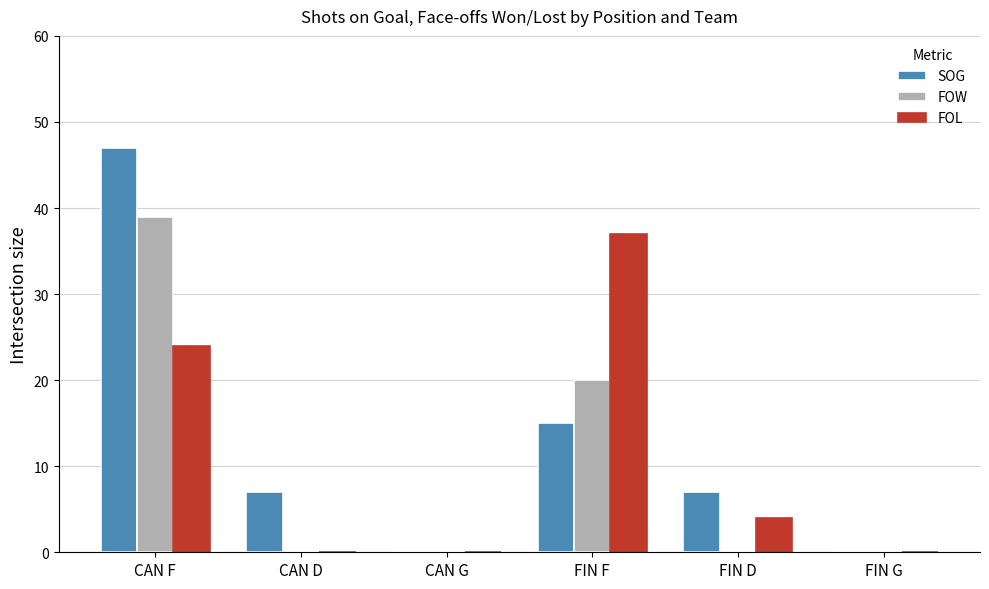

Is it true that SOG equals 13 at FIN D?

False